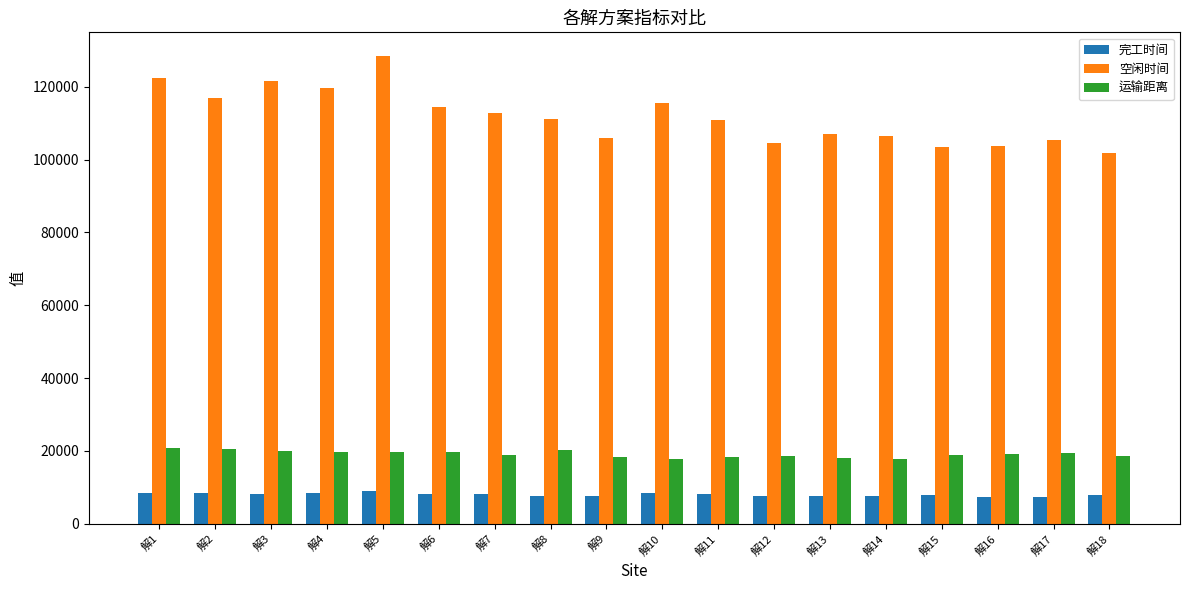

Which series has the widest spread of values?

空闲时间